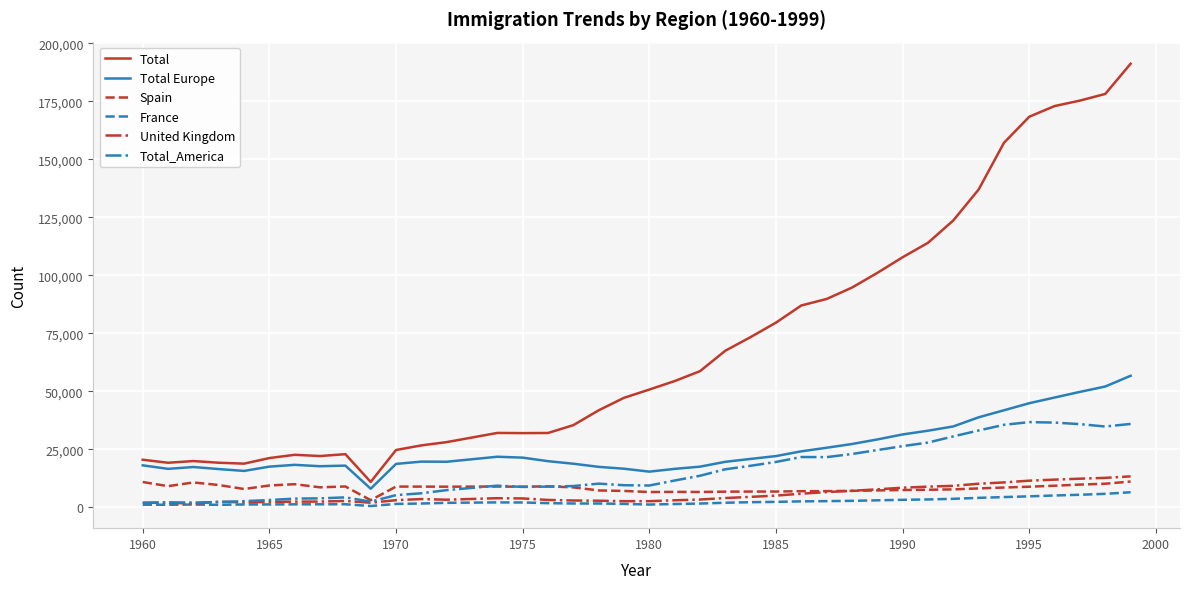

How many values in the Total Europe series are below 19696?

19